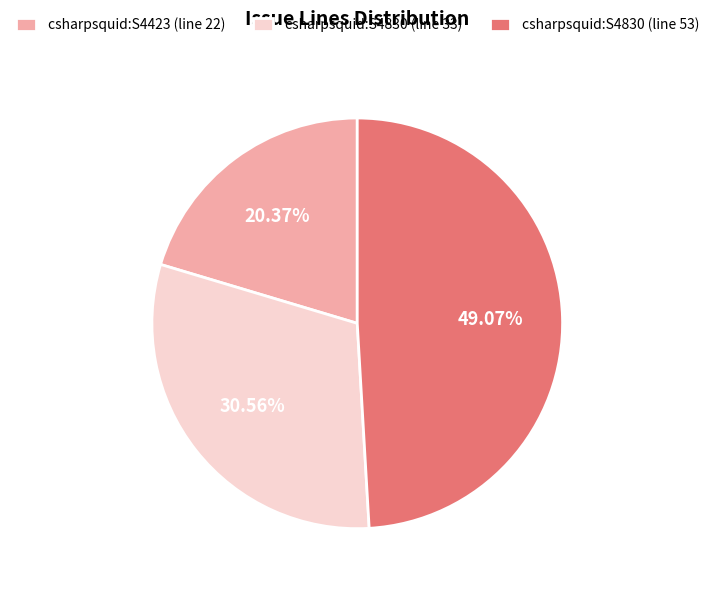

Approximately how many times larger is the value at csharpsquid:S4830 (line 53) compared to csharpsquid:S4423 (line 22)?

2.4